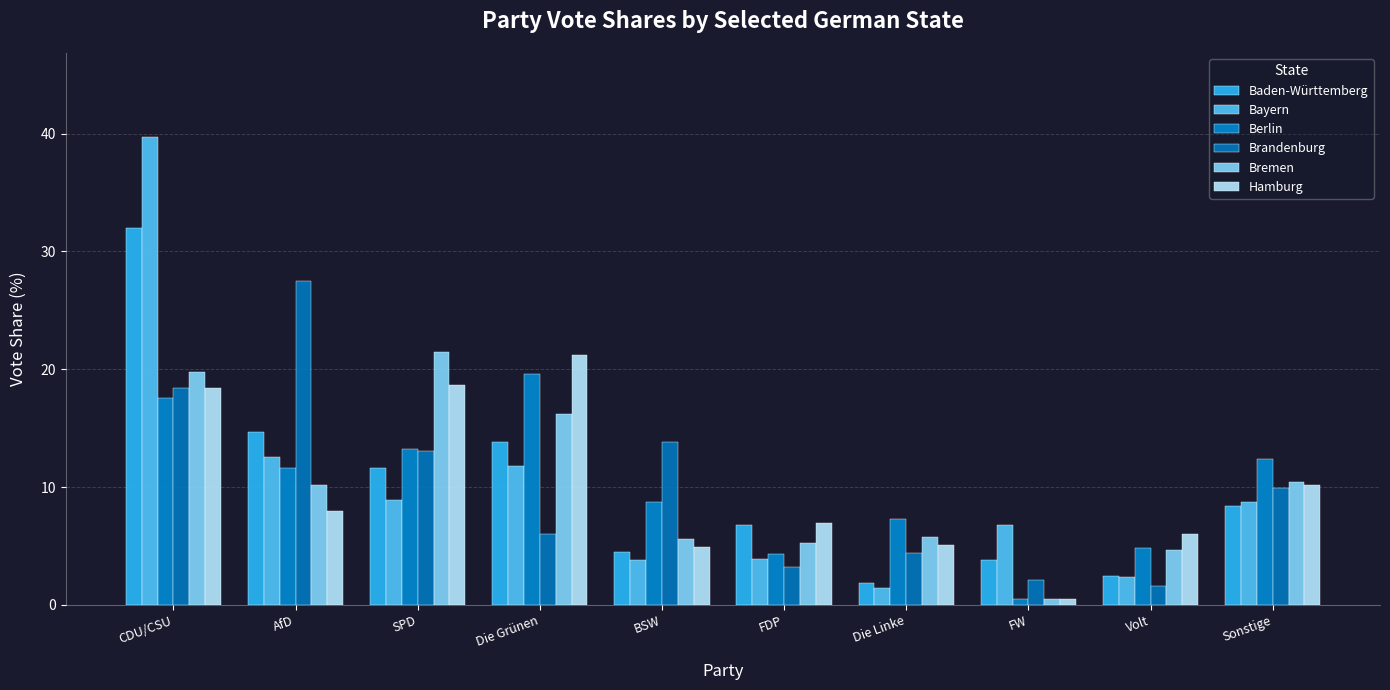

Which category has the highest value in the Bremen series?

SPD